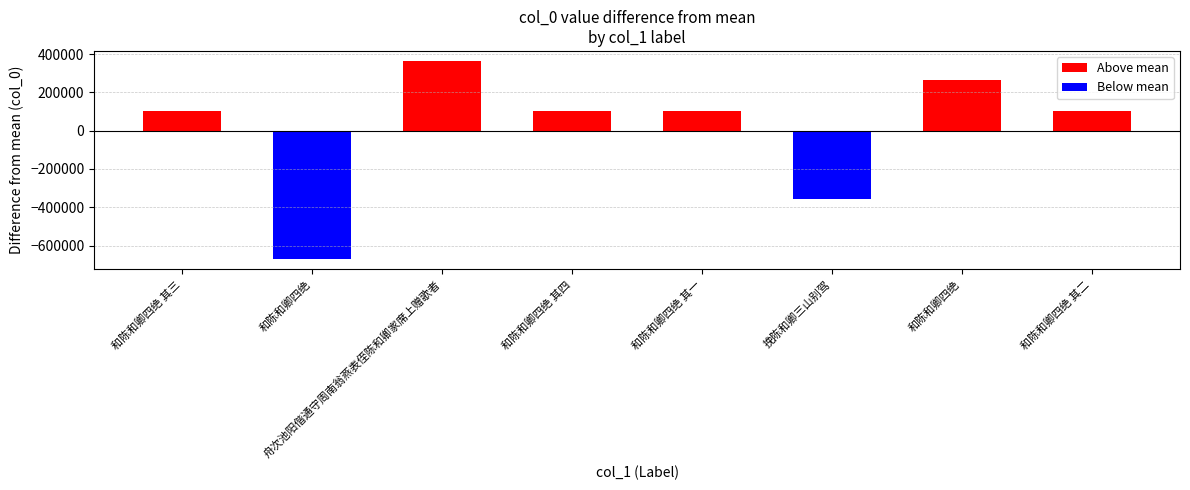

Which label corresponds to the largest value in the chart?

舟次池阳偕通守周南翁燕表侄陈和卿家席上赠歌者